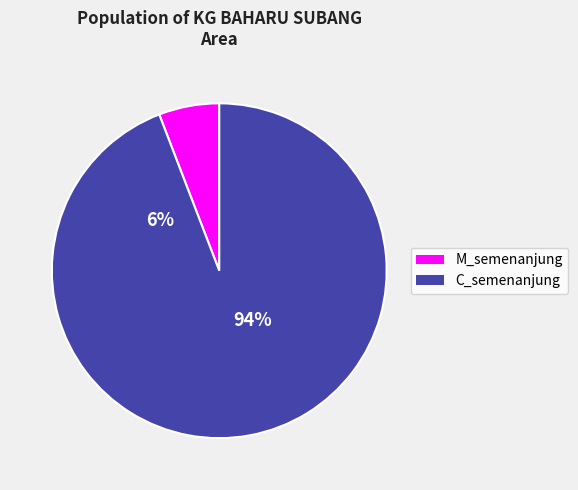

The 8 slice represents 11% of the pie. True or false?

False